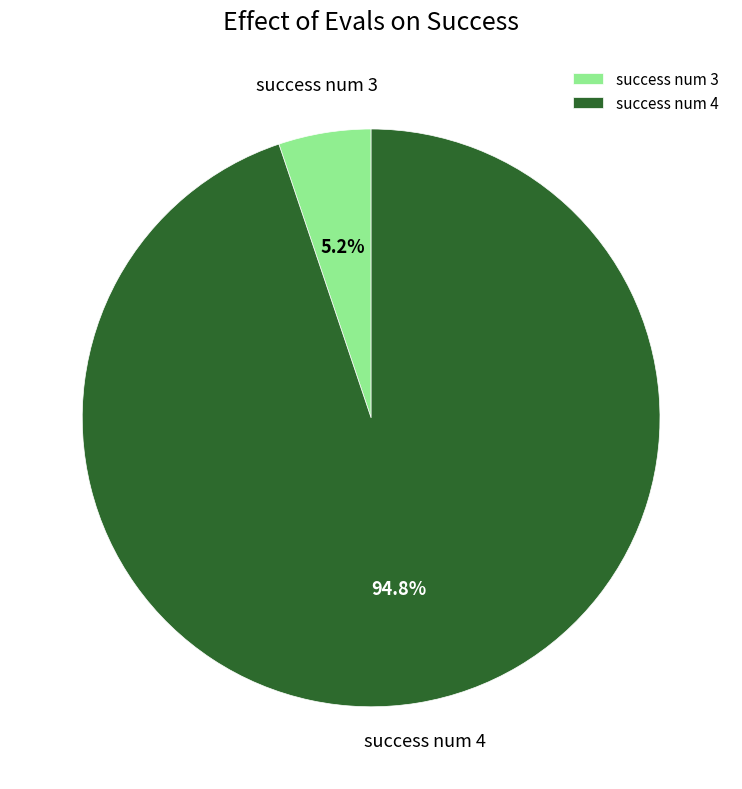

Count the number of slices in the pie.

2